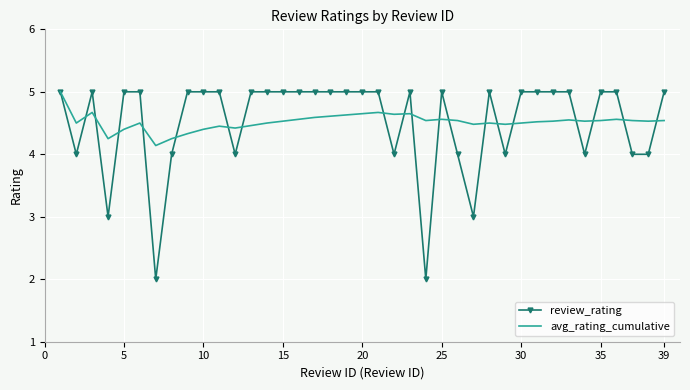

What is the maximum value shown in the chart?

5.0